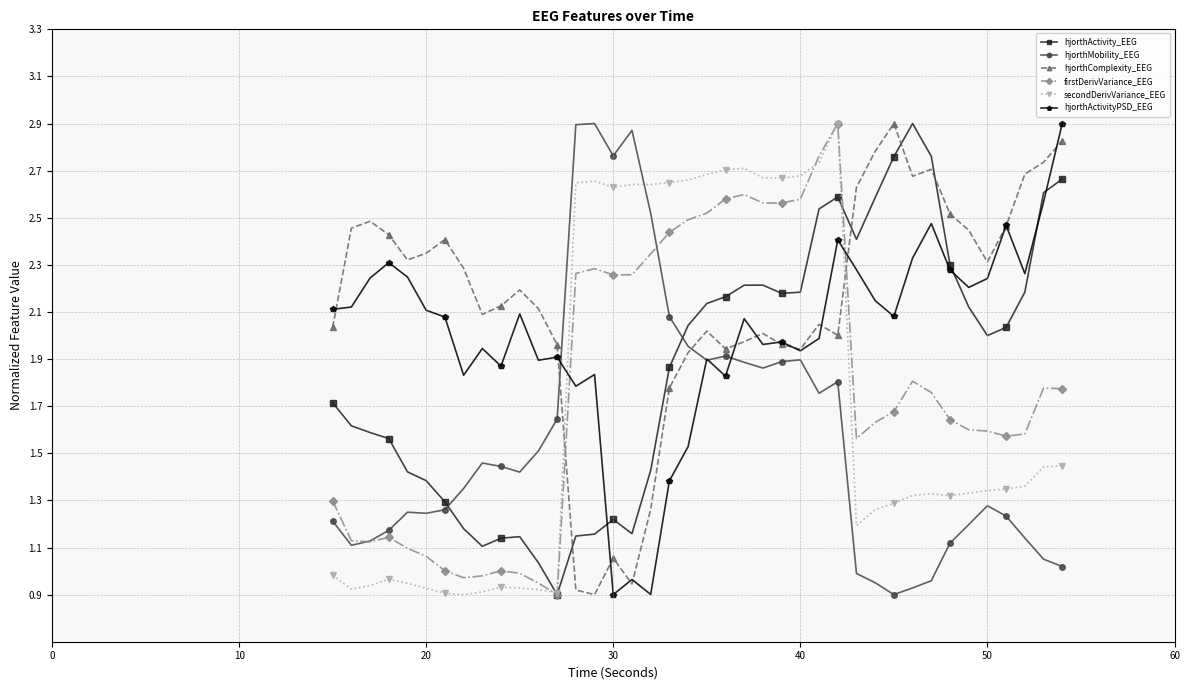

How many intersections are there between hjorthActivity_EEG and hjorthMobility_EEG?

2